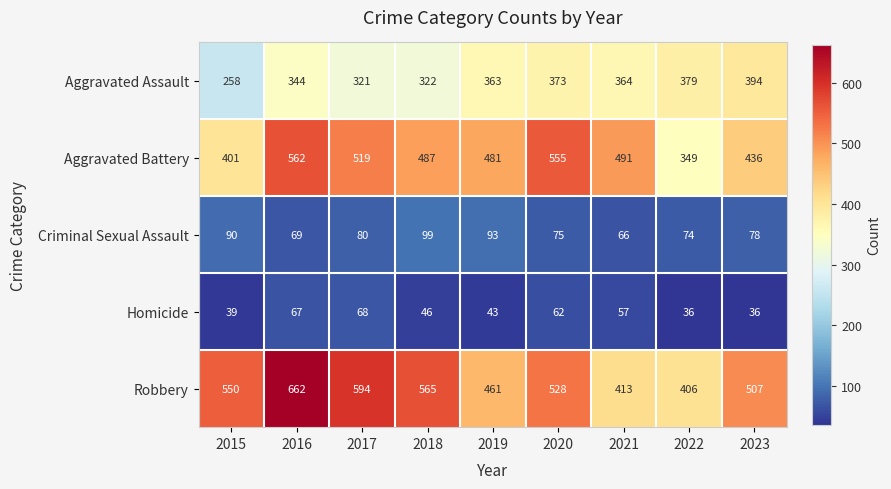

What is the total value across all series at 2019?

1441